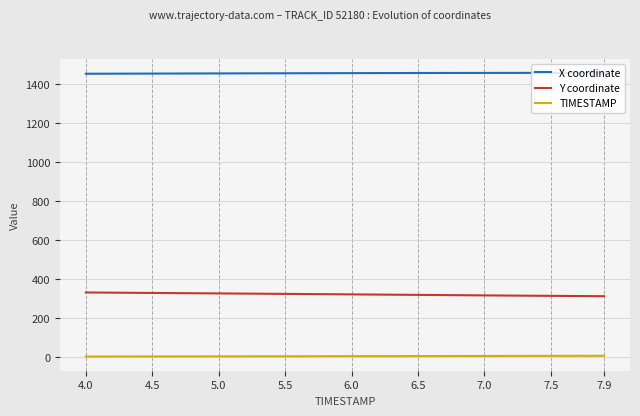

True or false: TIMESTAMP and X coordinate cross at least once.

False